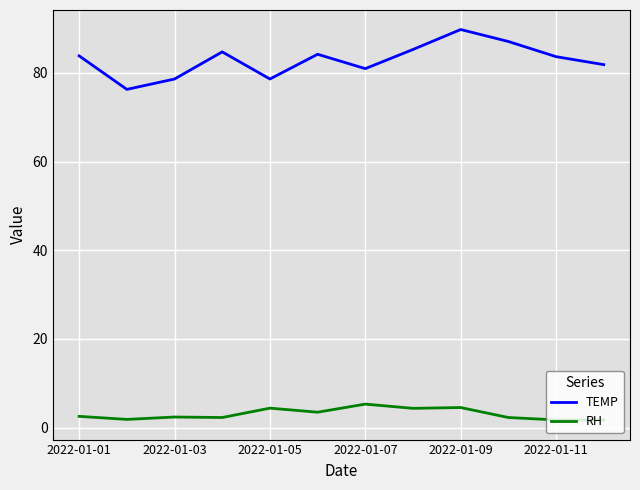

What is the sum of all TEMP values?

994.9